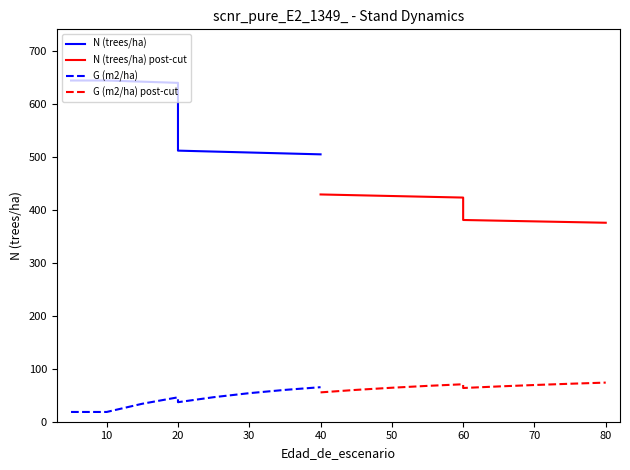

Is this an area chart (filled region under the line)?

No